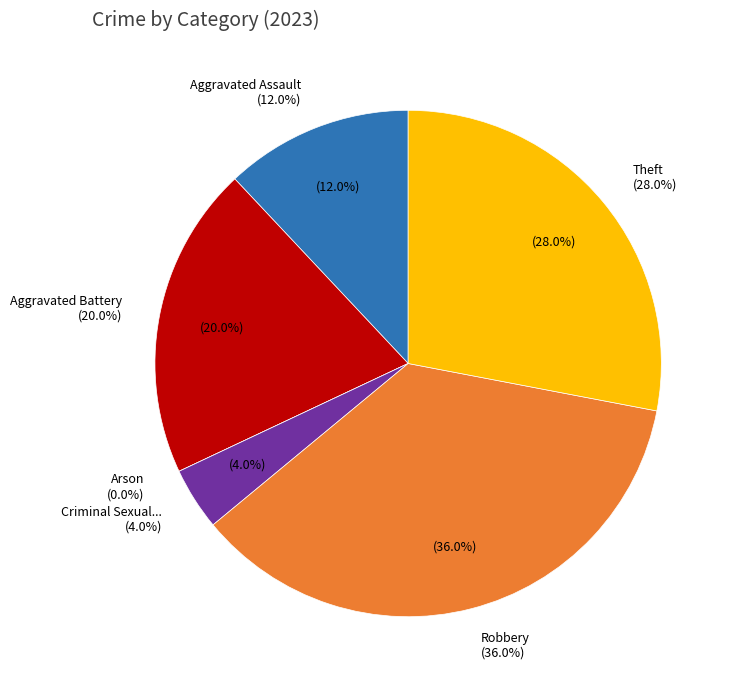

Is it true that Theft is 18% of the pie?

False